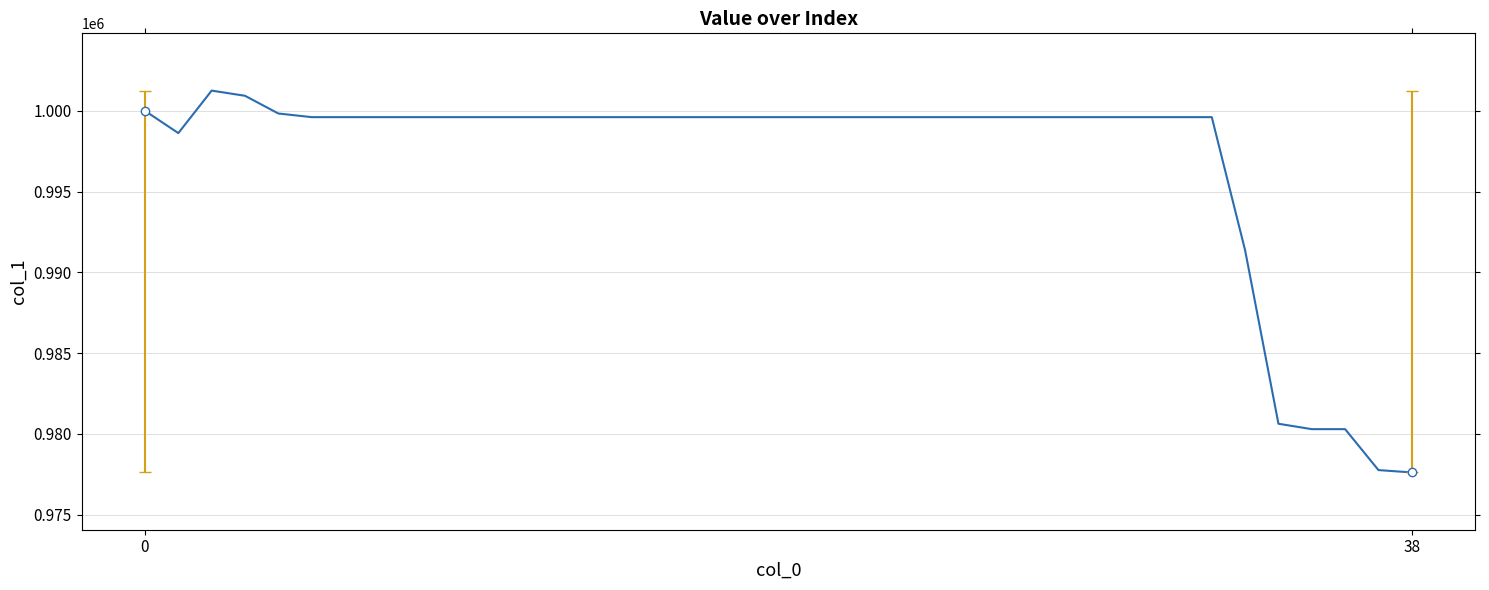

Does the chart display data point markers on the line(s)?

No